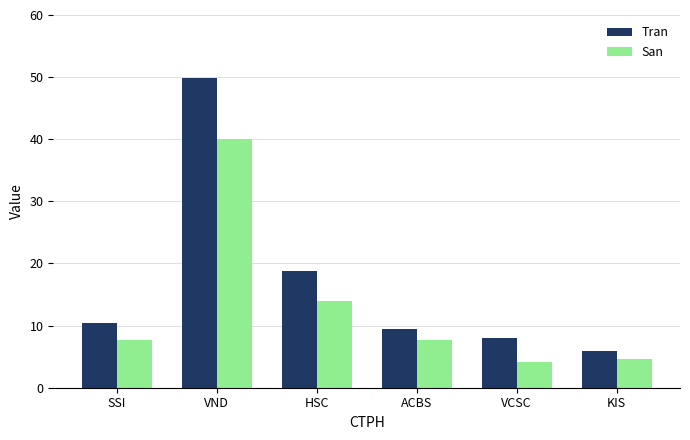

What are all the series names shown in the legend?

Tran, San